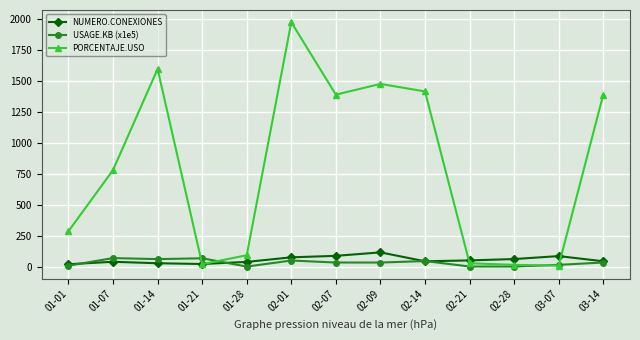

Which category has the highest value across all series?

02-01